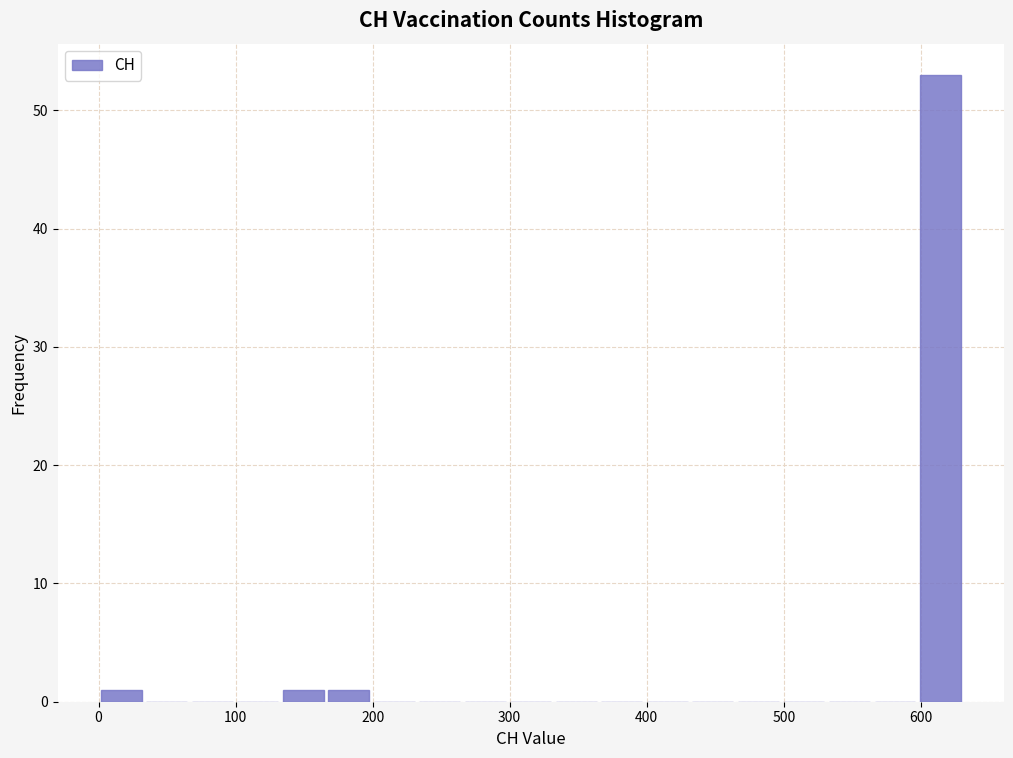

Read against the x-axis, roughly where is the centre of the tallest bar?

610